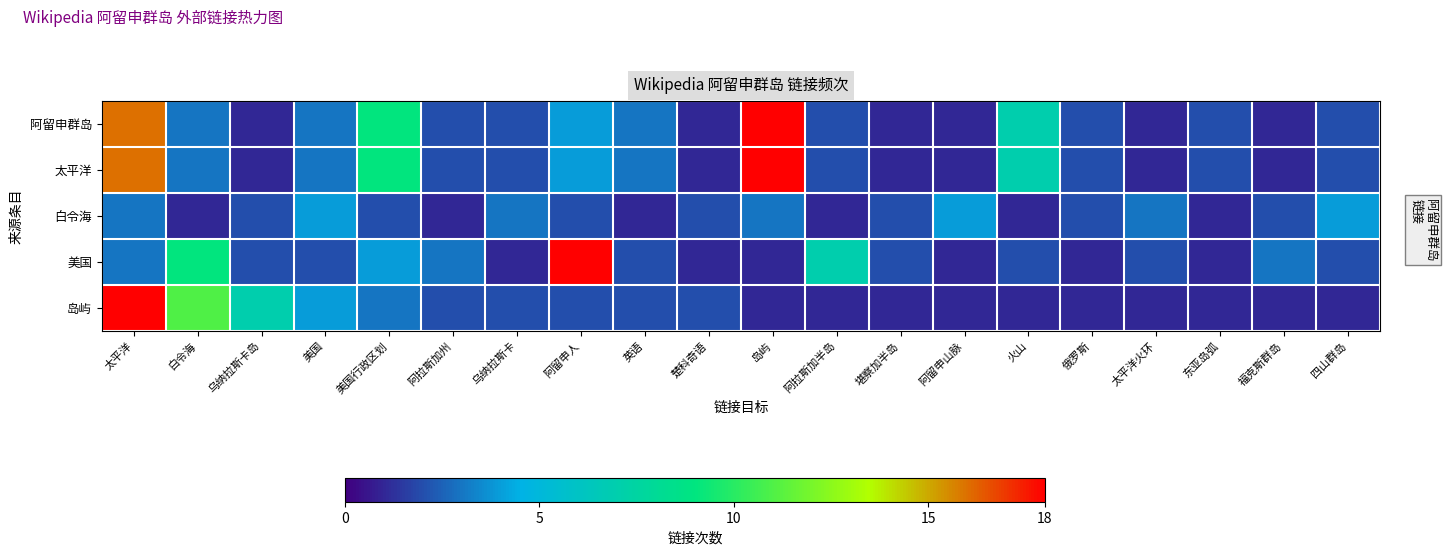

At 太平洋, list the series in order from smallest to largest.

白令海, 美国, 阿留申群岛, 太平洋, 岛屿